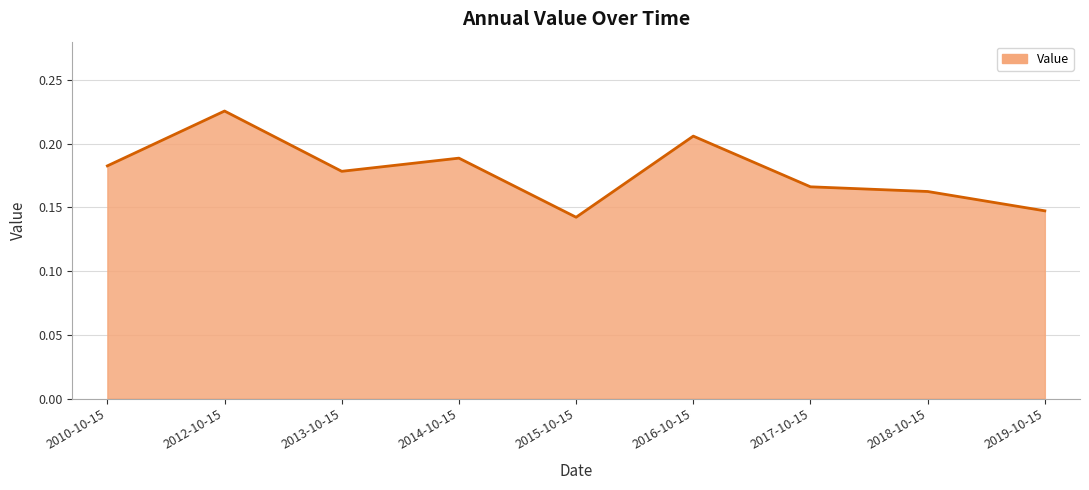

Which category has the highest value across all series?

2012-10-15